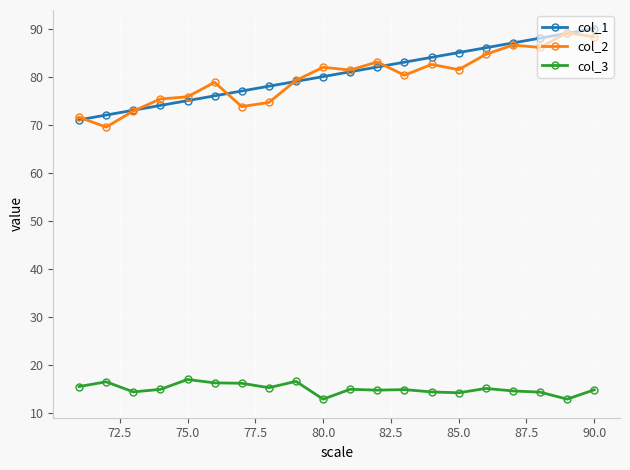

At how many categories does at least one series exceed 52?

20